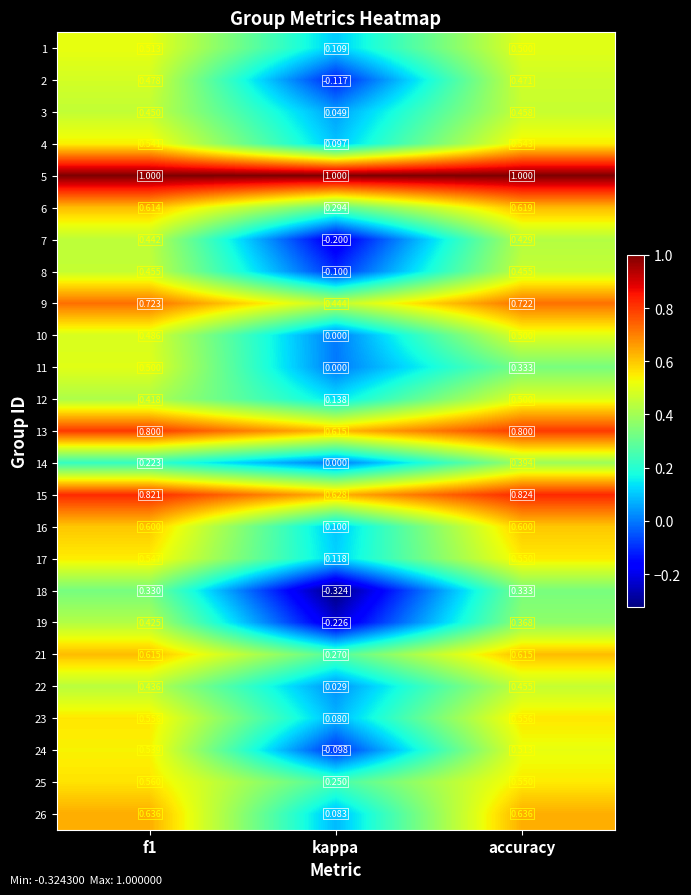

At which label does 14 reach its peak?

accuracy